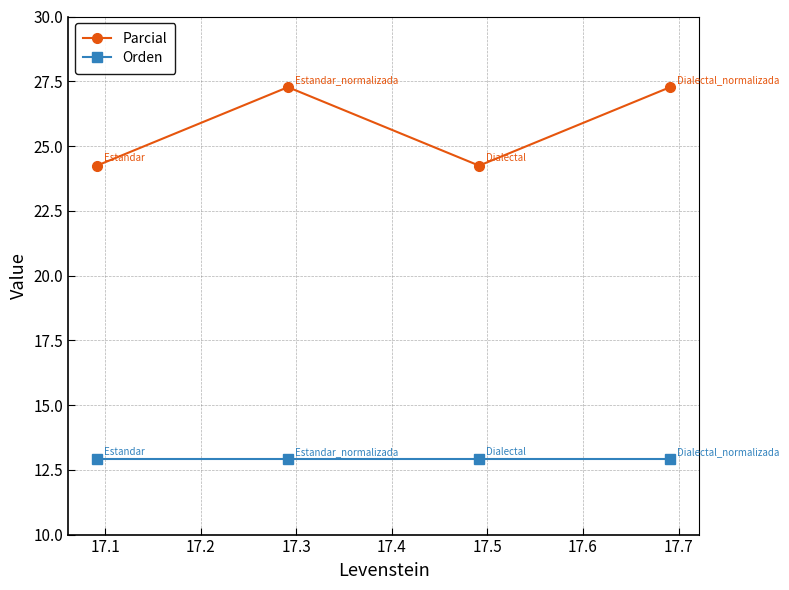

Which series has the largest total across all categories?

Parcial